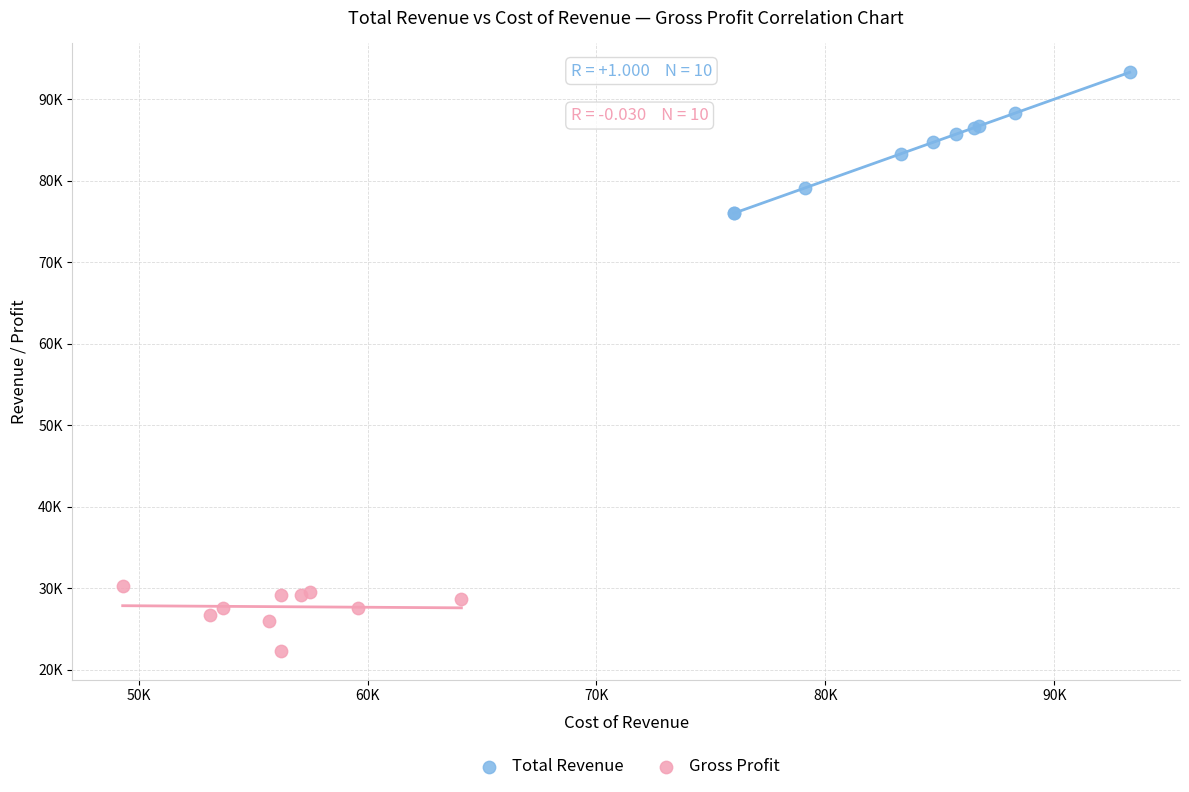

What are all the series names shown in the legend?

Total Revenue, Gross Profit